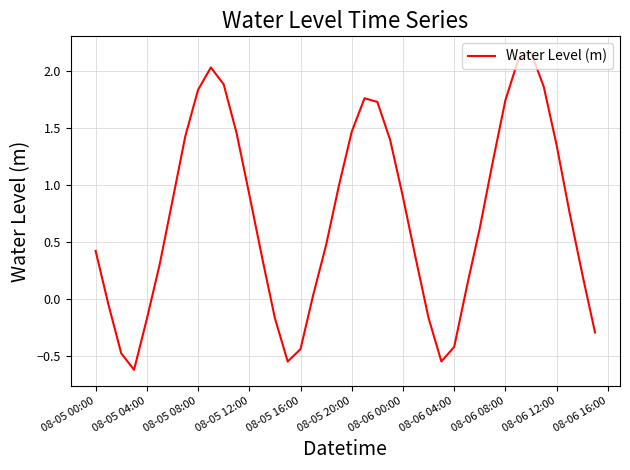

What is the difference between the maximum and minimum values?

2.8